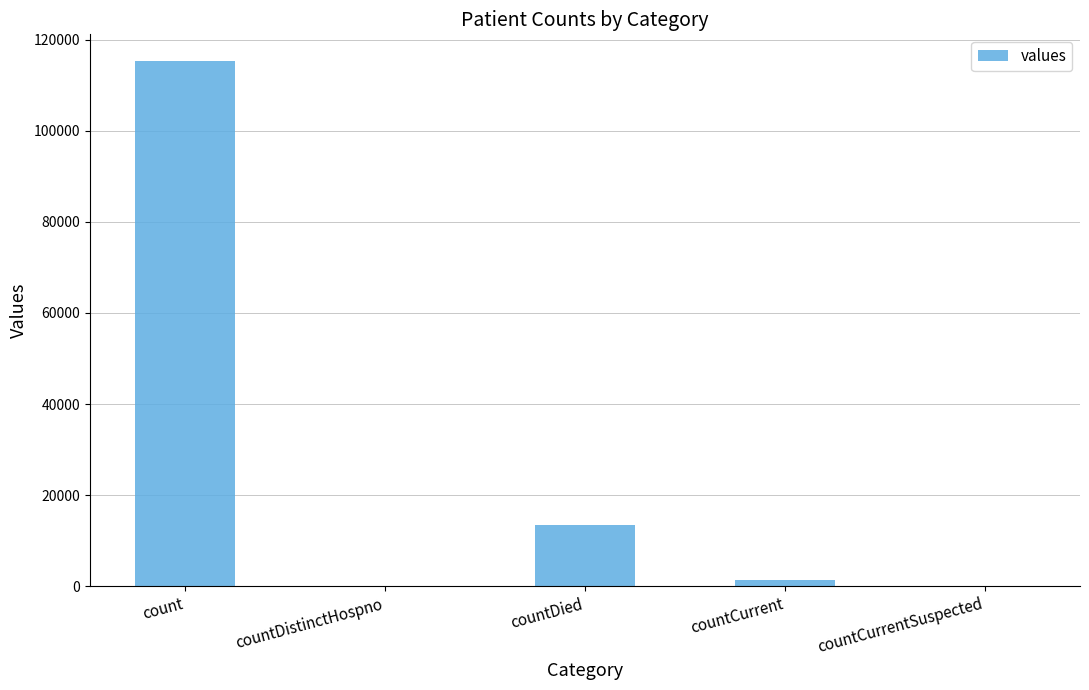

Are the bars horizontal?

No